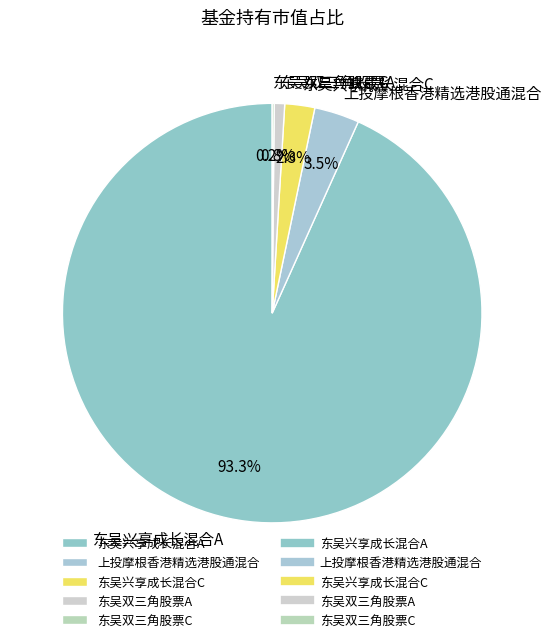

What percentage do 东吴双三角股票A and 东吴兴享成长混合C together represent?

3.1%